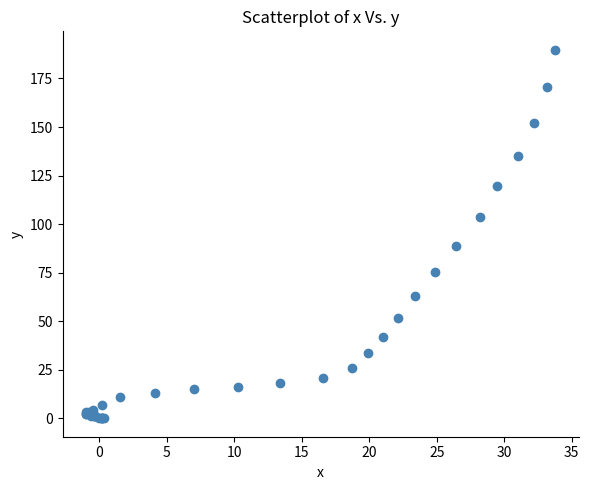

What Y value in the scatter plot is closest to 94?

88.8